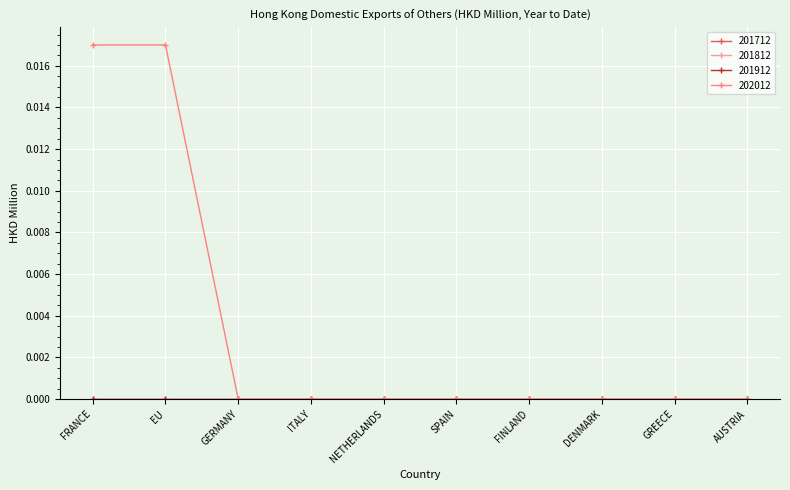

List the series in order of their peak value, lowest first.

201712, 201812, 201912, 202012